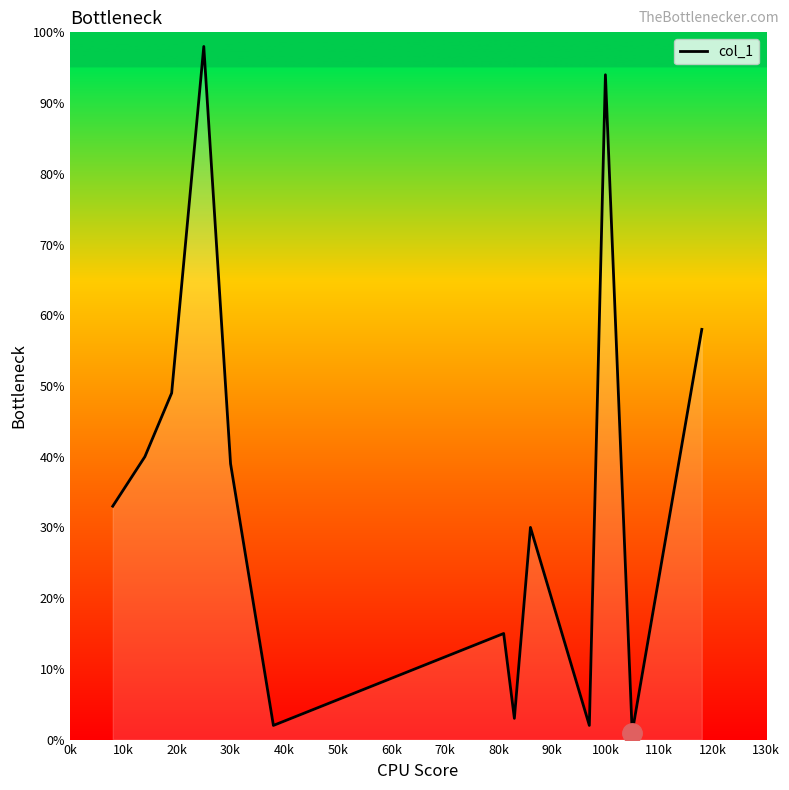

How many lines are shown in the chart?

1